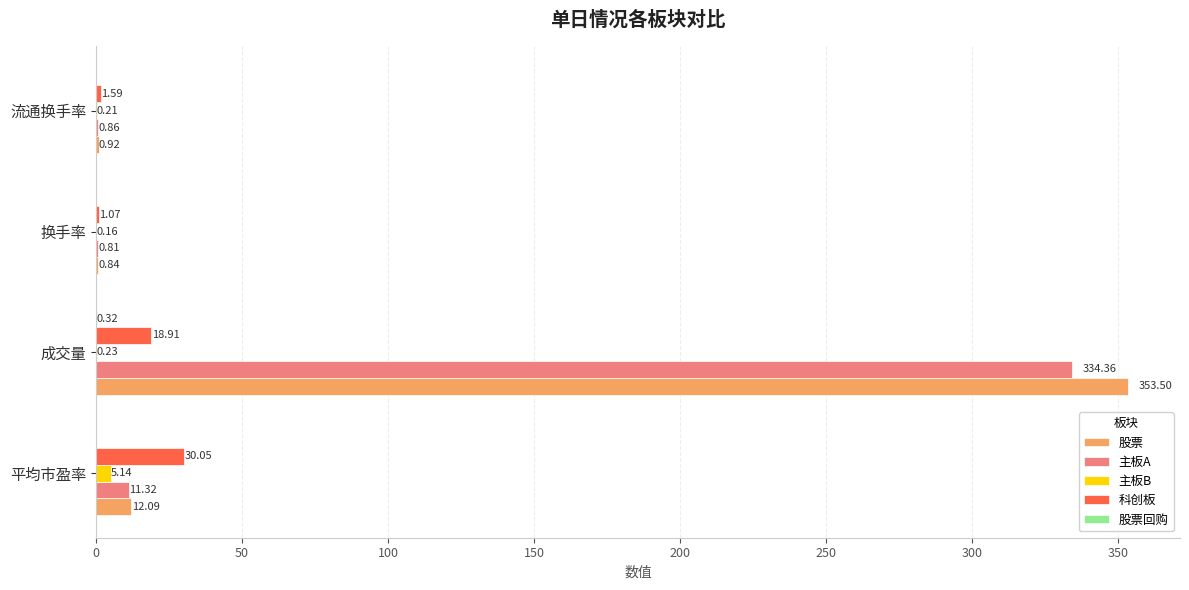

Where is 主板B nearest to the value 2?

成交量